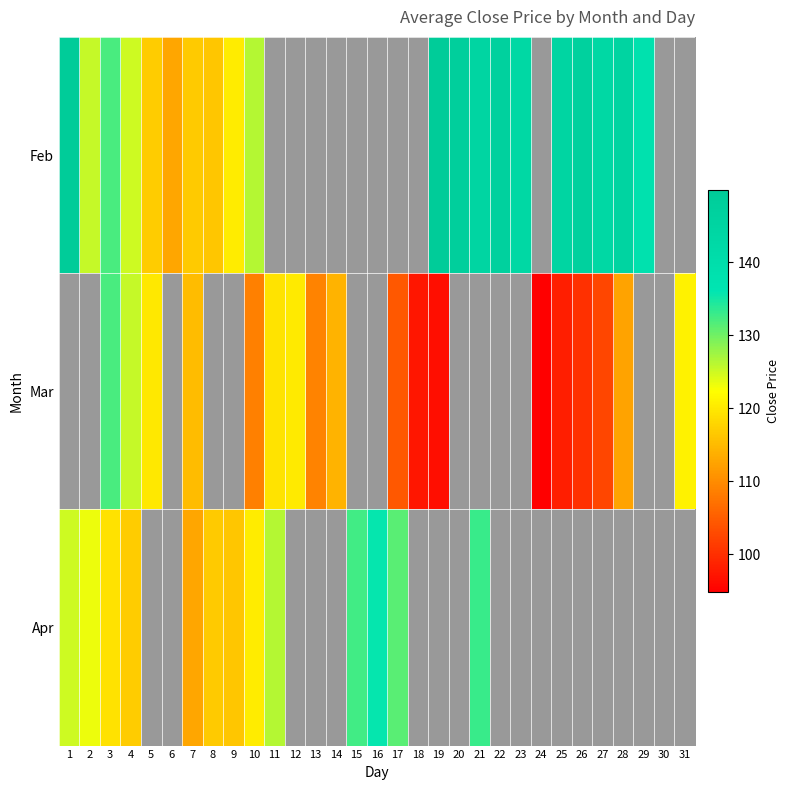

True or false: Mar has a value of 171.3 at 31.

False